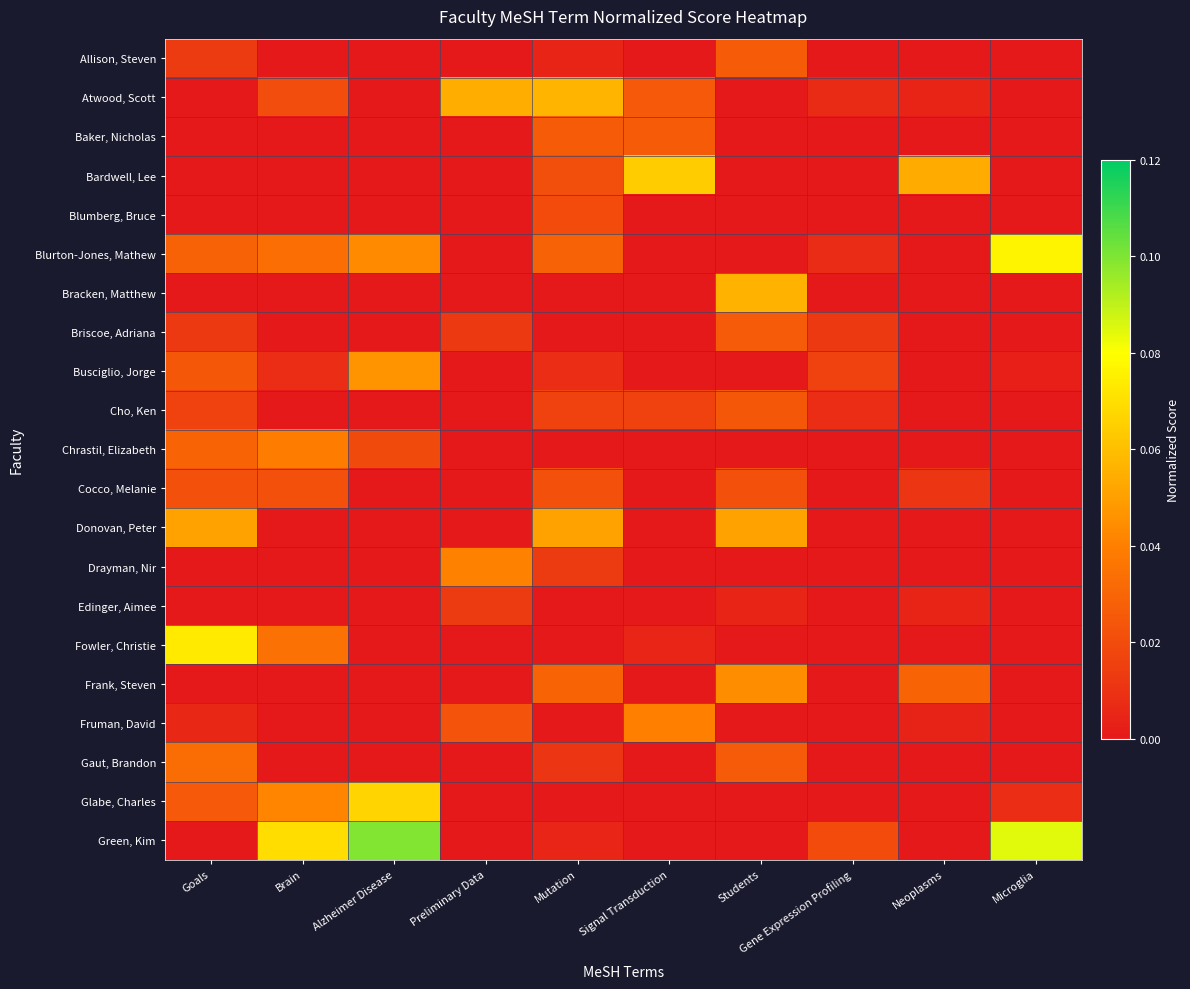

What is the difference between the highest and lowest values at Neoplasms?

0.1